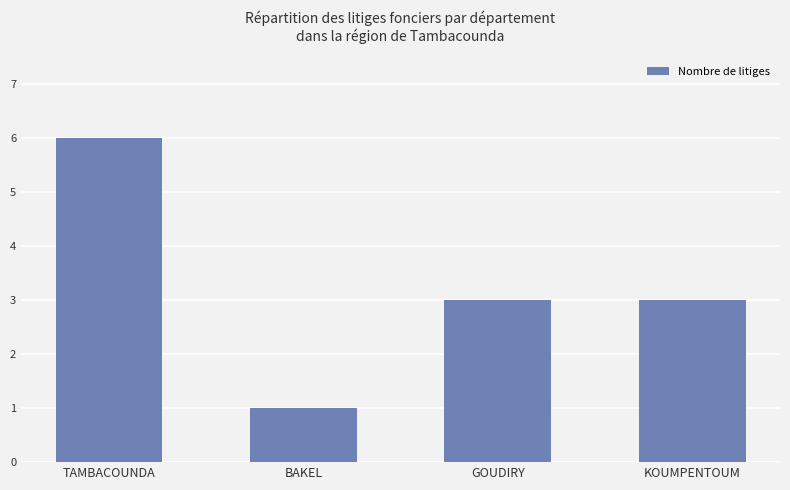

What is the difference between the second highest and minimum values?

2